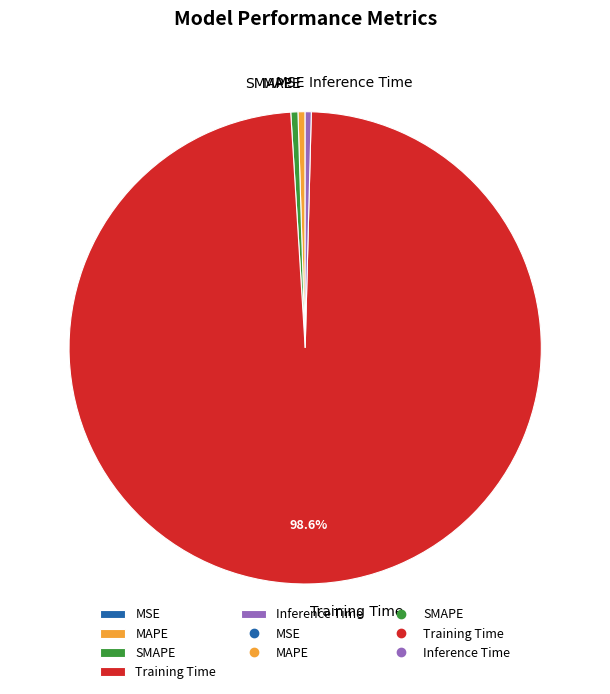

Does any single category account for the majority?

Yes